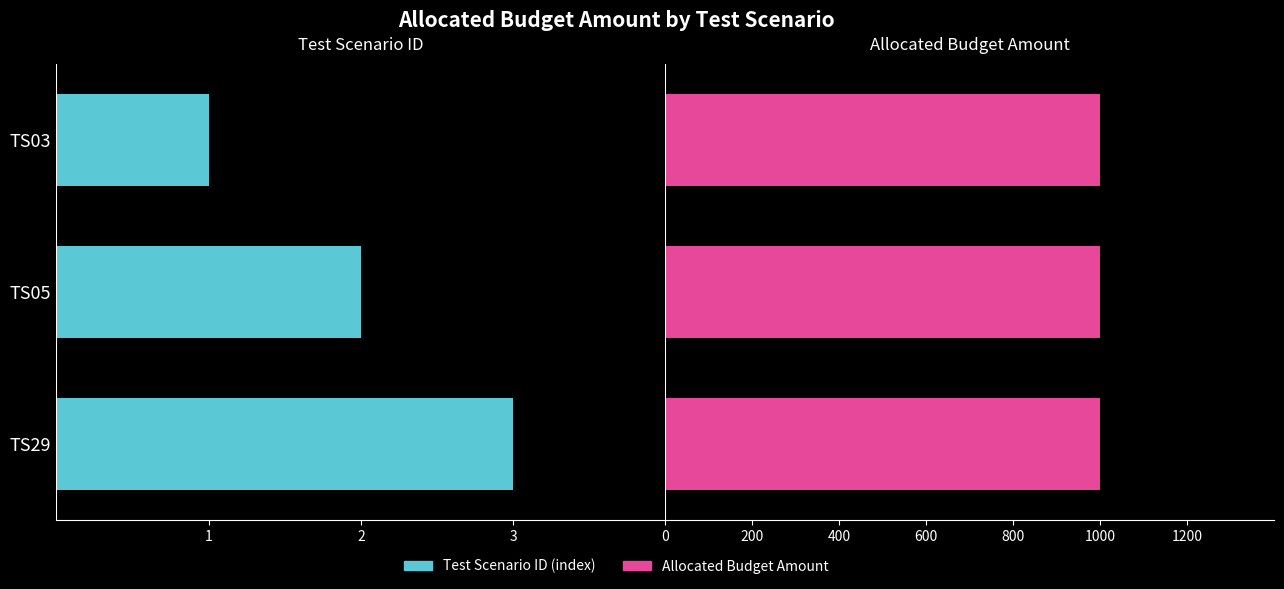

The value of Test Scenario ID (index) at TS03 is -1.5. True or false?

False